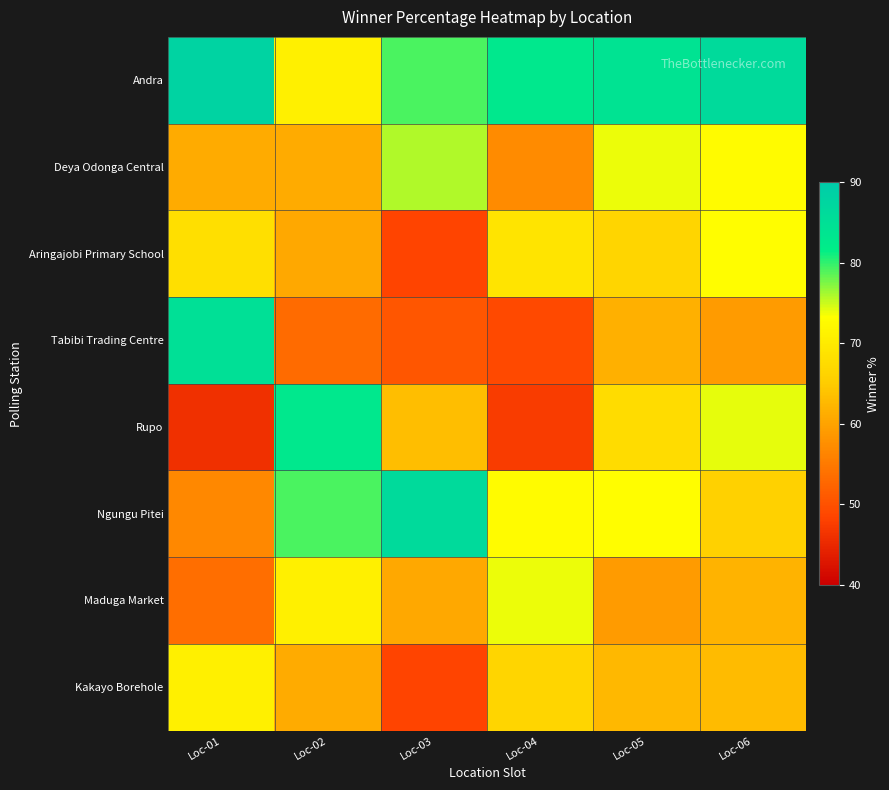

What is the minimum value shown in the chart?

45.9